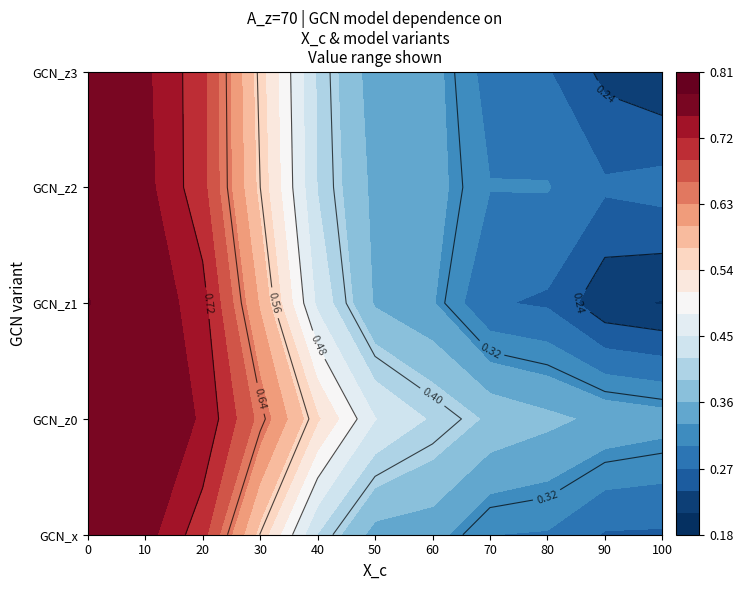

Is the value of GCN_z3 at 8 greater than the value of GCN_z1 at 3?

No